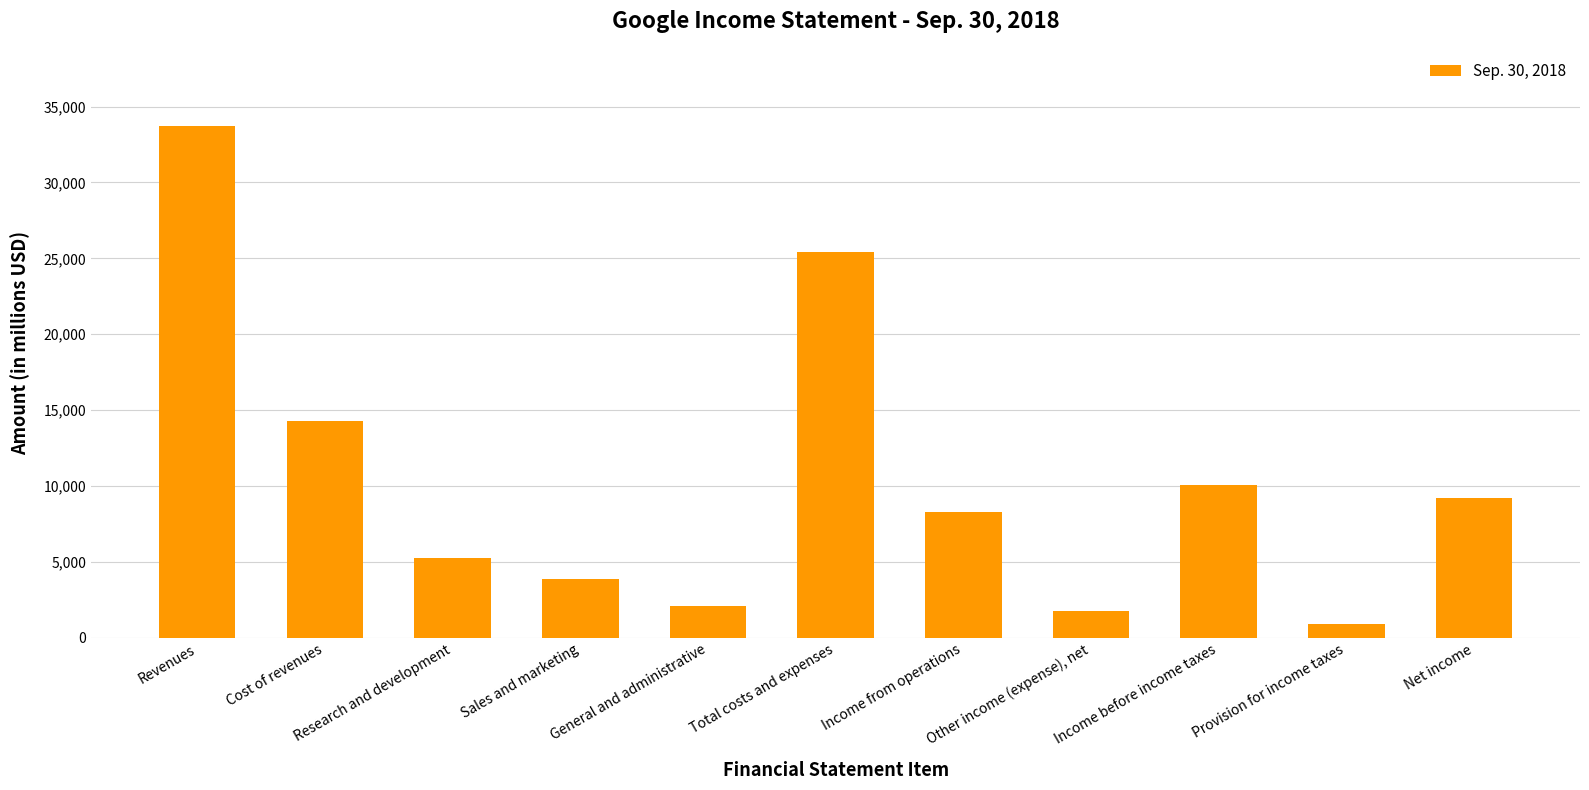

Does the chart contain stacked bars?

No